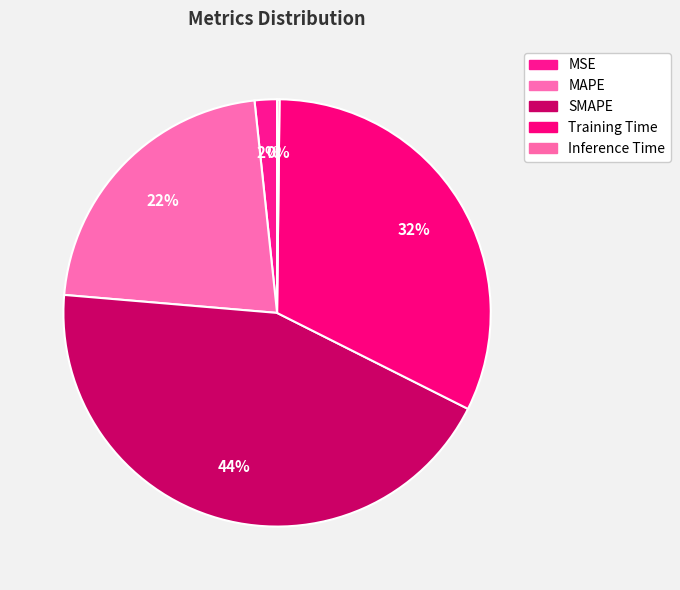

Does MSE account for over 50% of the chart?

No